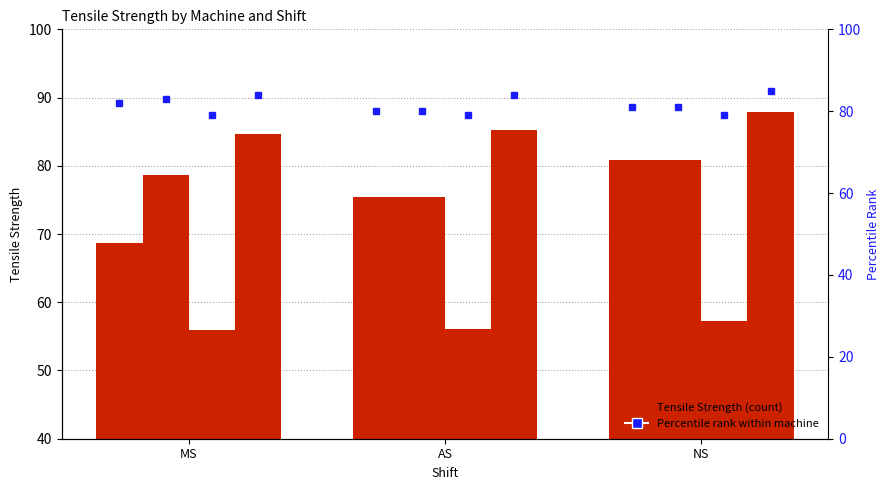

Reading left to right, what are all the values shown in this chart?

A: MS=68.7	AS=75.4	NS=80.9
B: MS=78.7	AS=75.4	NS=80.9
C: MS=55.9	AS=56.1	NS=57.3
D: MS=84.7	AS=85.3	NS=87.9